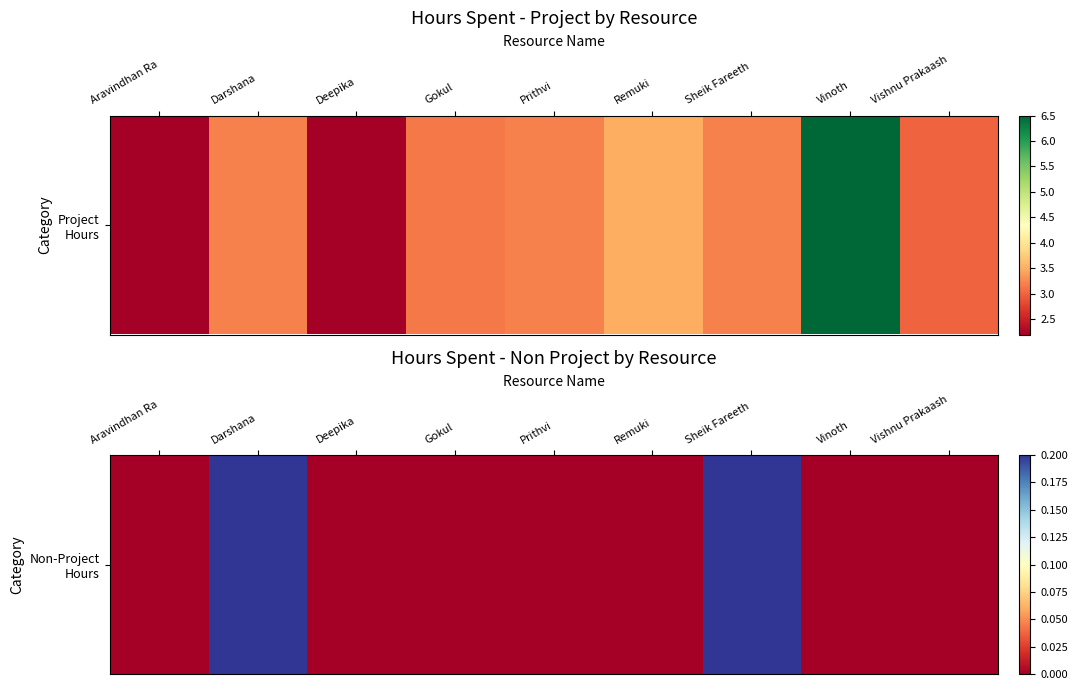

Which label corresponds to the largest value in the chart?

Darshana